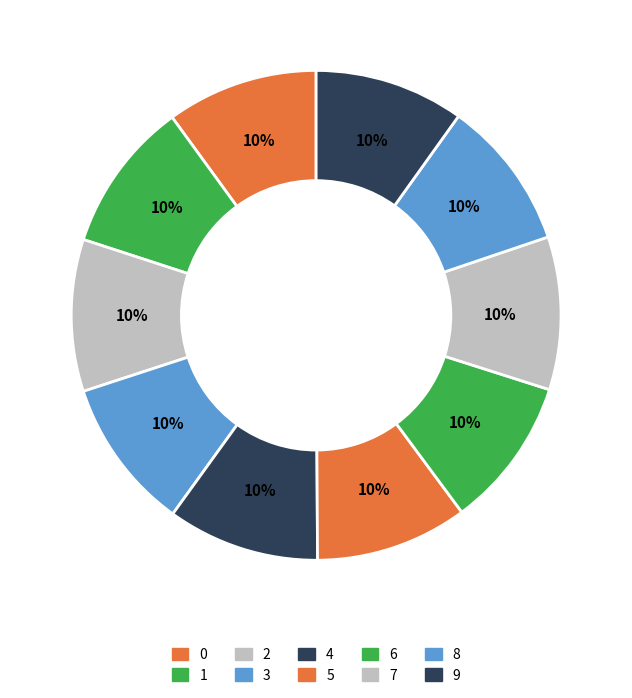

What percentage is NOT represented by 9?

90.1%